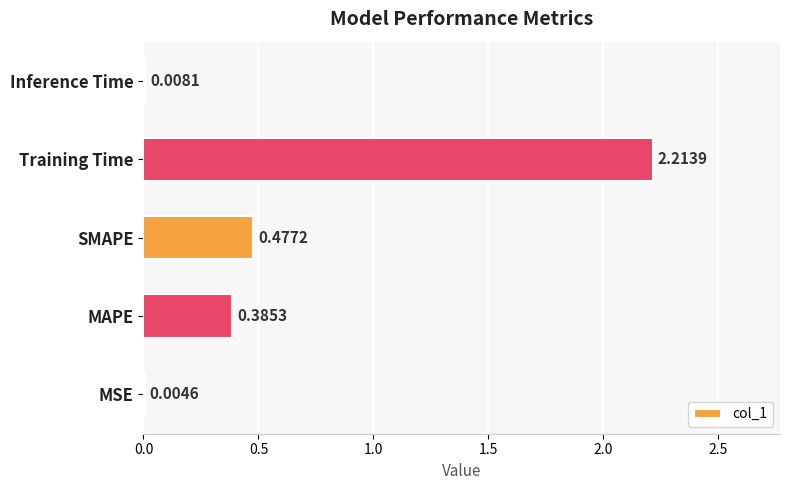

Between Training Time and MSE, which is larger?

Training Time